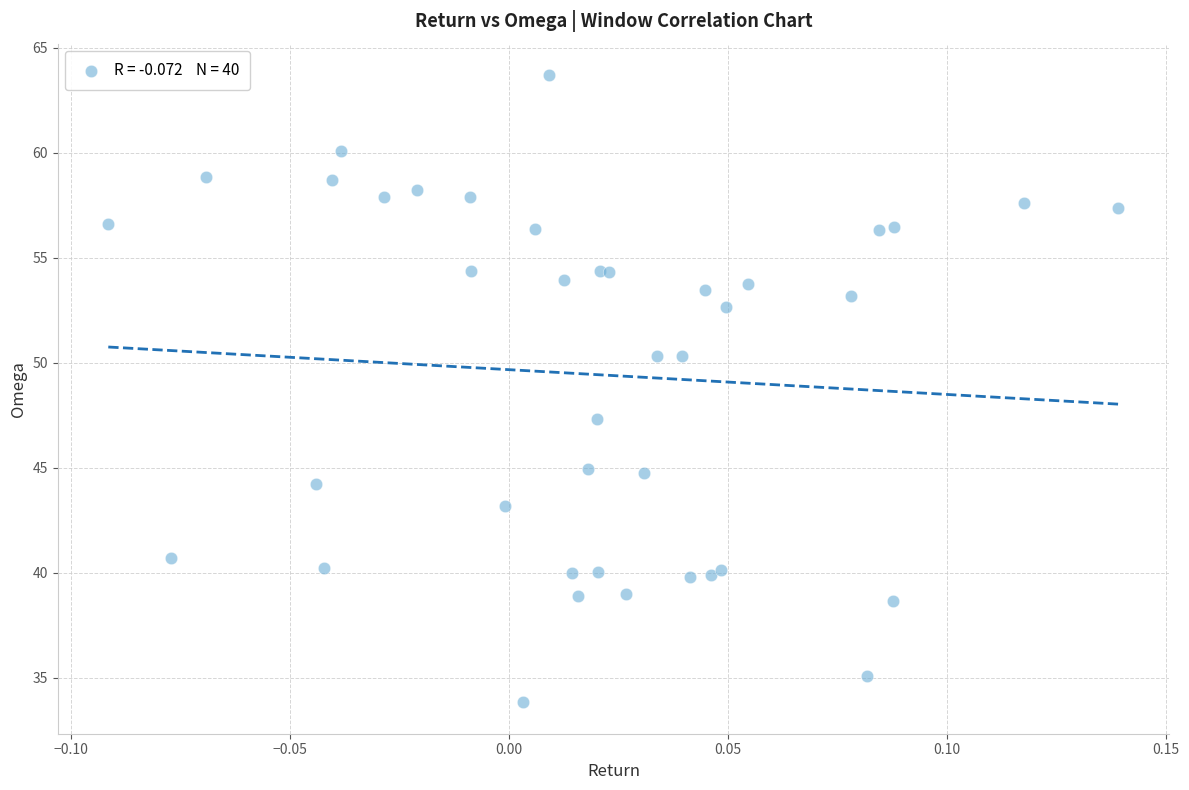

What Y value in the scatter plot is closest to 48?

47.3